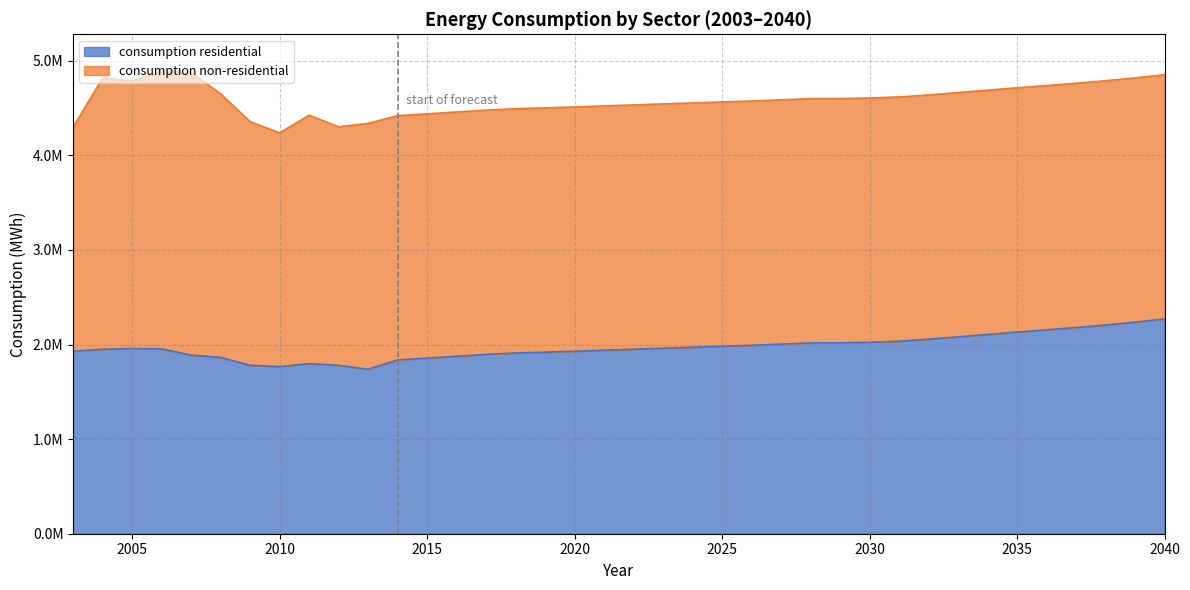

What is the value of the 22nd point from the left?

1971441